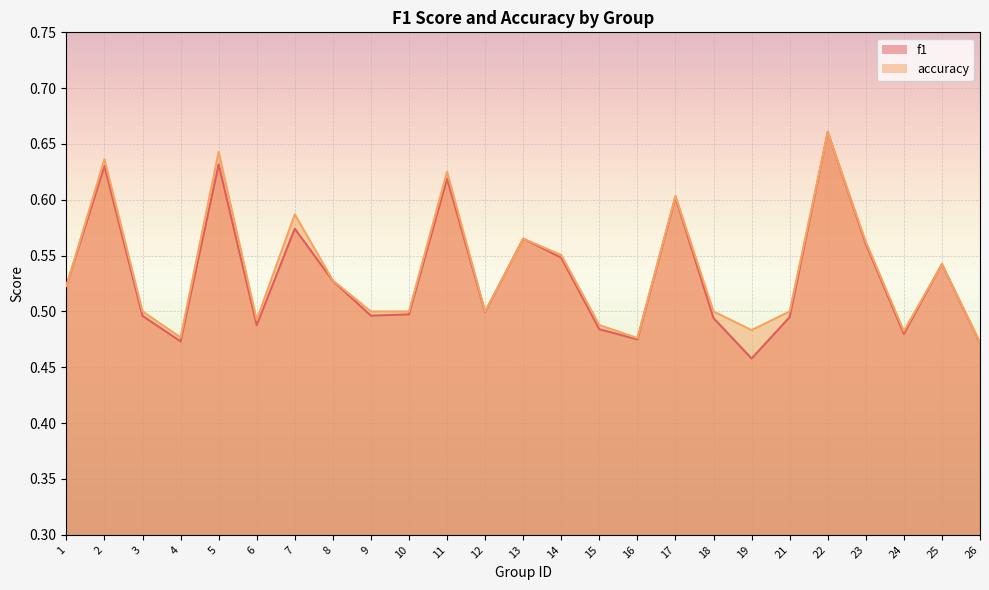

Reading left to right, transcribe all the data shown in this chart.

f1: 0.5	0.6	0.5	0.5	0.6	0.5	0.6	0.5	0.5	0.5	0.6	0.5	0.6	0.5	0.5	0.5	0.6	0.5	0.5	0.5	0.7	0.6	0.5	0.5	0.5
accuracy: 0.5	0.6	0.5	0.5	0.6	0.5	0.6	0.5	0.5	0.5	0.6	0.5	0.6	0.6	0.5	0.5	0.6	0.5	0.5	0.5	0.7	0.6	0.5	0.5	0.5